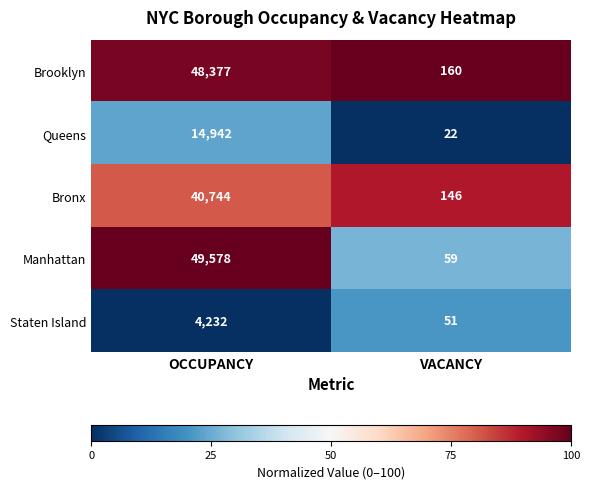

What value does the Brooklyn series have at VACANCY, to the nearest 10?

160